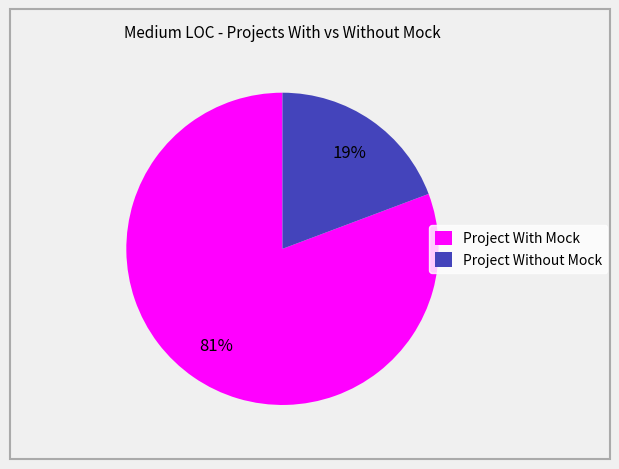

True or false: Project With Mock accounts for 71% of the total.

False